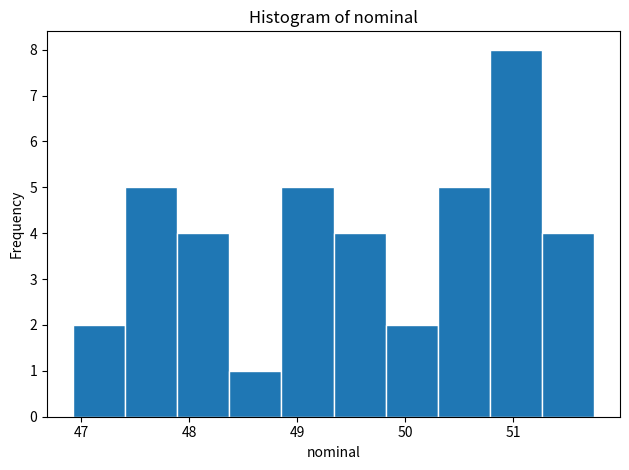

Reading left to right, list every bar in this chart as the range it spans on the x-axis followed by its height. Neither the bar edges nor the heights are printed on the chart, so give them approximately, as read against the axes.

46.9 to 47.4: 2
47.4 to 47.9: 5
47.9 to 48.4: 4
48.4 to 48.9: 1
48.9 to 49.3: 5
49.3 to 49.8: 4
49.8 to 50.3: 2
50.3 to 50.8: 5
50.8 to 51.3: 8
51.3 to 51.8: 4